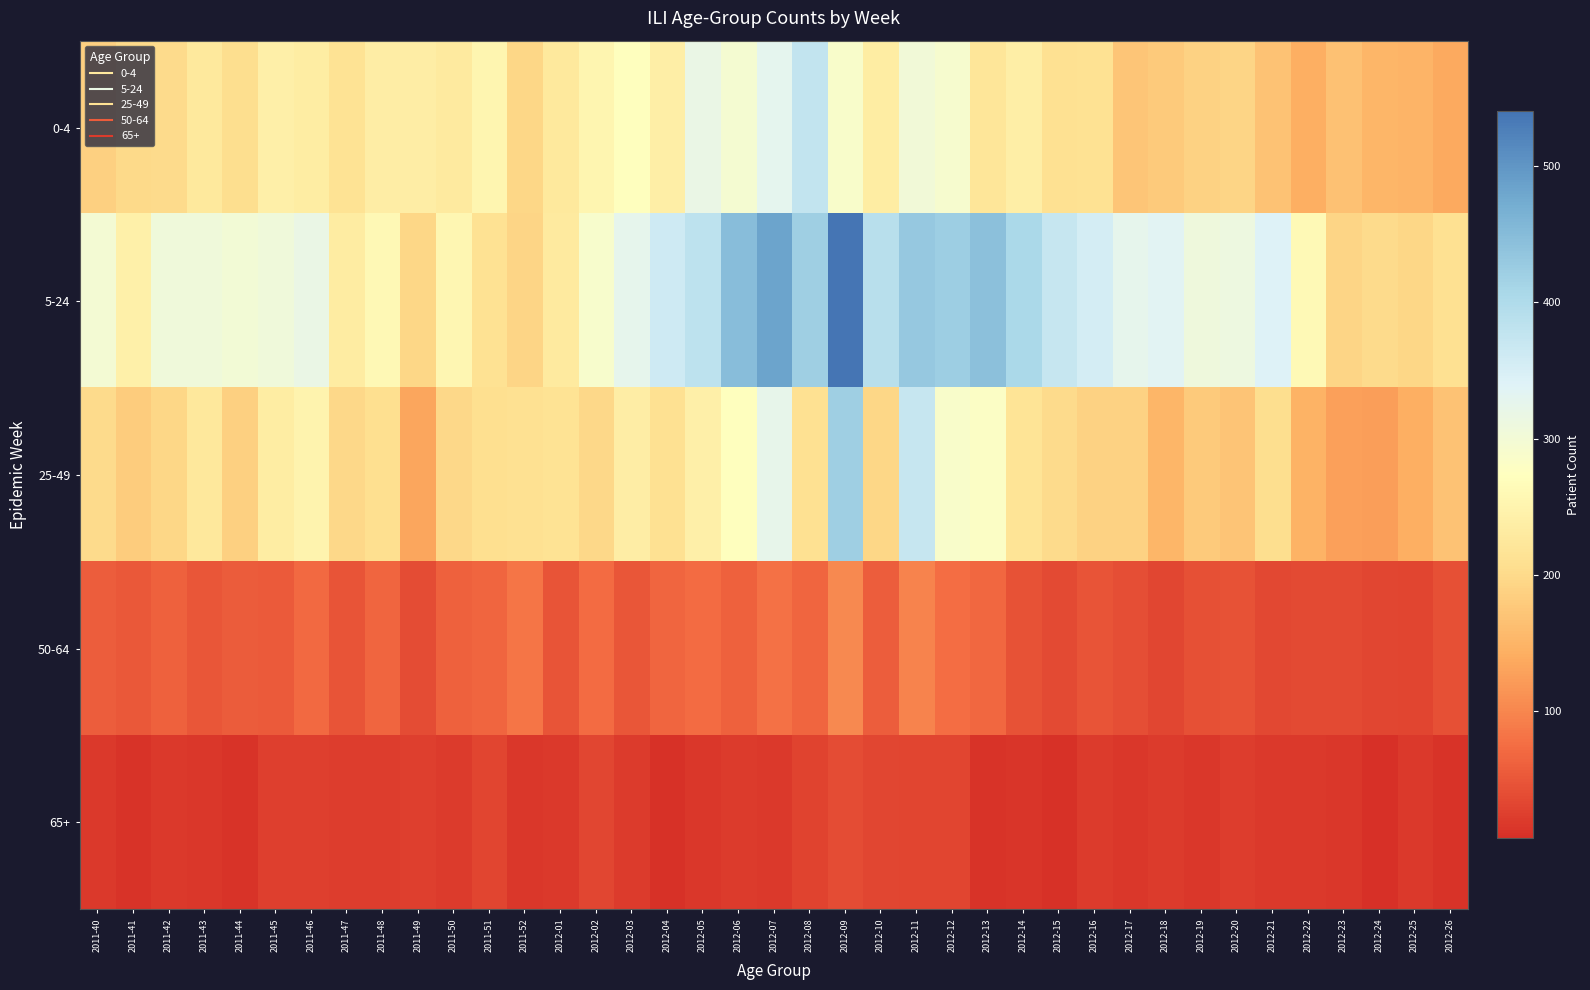

Reading right to left, what are all the values shown in this chart?

0-4: 2012-26=138	2012-25=150	2012-24=152	2012-23=167	2012-22=144	2012-21=168	2012-20=194	2012-19=190	2012-18=179	2012-17=172	2012-16=212	2012-15=210	2012-14=239	2012-13=220	2012-12=291	2012-11=302	2012-10=235	2012-09=287	2012-08=376	2012-07=328	2012-06=295	2012-05=318	2012-04=240	2012-03=272	2012-02=253	2012-01=227	2011-52=196	2011-51=253	2011-50=228	2011-49=238	2011-48=238	2011-47=215	2011-46=234	2011-45=241	2011-44=206	2011-43=227	2011-42=202	2011-41=200	2011-40=188
5-24: 2012-26=210	2012-25=196	2012-24=201	2012-23=194	2012-22=263	2012-21=341	2012-20=312	2012-19=308	2012-18=334	2012-17=327	2012-16=354	2012-15=373	2012-14=405	2012-13=444	2012-12=422	2012-11=430	2012-10=389	2012-09=540	2012-08=421	2012-07=483	2012-06=448	2012-05=383	2012-04=362	2012-03=327	2012-02=290	2012-01=229	2011-52=194	2011-51=213	2011-50=256	2011-49=196	2011-48=259	2011-47=232	2011-46=318	2011-45=305	2011-44=300	2011-43=306	2011-42=305	2011-41=243	2011-40=297
25-49: 2012-26=169	2012-25=143	2012-24=125	2012-23=127	2012-22=148	2012-21=206	2012-20=170	2012-19=178	2012-18=152	2012-17=189	2012-16=189	2012-15=201	2012-14=217	2012-13=281	2012-12=288	2012-11=373	2012-10=195	2012-09=420	2012-08=210	2012-07=325	2012-06=273	2012-05=241	2012-04=210	2012-03=238	2012-02=198	2012-01=214	2011-52=209	2011-51=207	2011-50=198	2011-49=134	2011-48=207	2011-47=197	2011-46=250	2011-45=234	2011-44=187	2011-43=225	2011-42=196	2011-41=181	2011-40=202
50-64: 2012-26=43	2012-25=30	2012-24=33	2012-23=37	2012-22=38	2012-21=35	2012-20=45	2012-19=44	2012-18=33	2012-17=41	2012-16=47	2012-15=37	2012-14=46	2012-13=68	2012-12=75	2012-11=98	2012-10=58	2012-09=104	2012-08=67	2012-07=79	2012-06=63	2012-05=72	2012-04=67	2012-03=49	2012-02=72	2012-01=48	2011-52=83	2011-51=66	2011-50=62	2011-49=39	2011-48=66	2011-47=48	2011-46=71	2011-45=53	2011-44=56	2011-43=50	2011-42=62	2011-41=52	2011-40=58
65+: 2012-26=12	2012-25=18	2012-24=7	2012-23=17	2012-22=18	2012-21=19	2012-20=22	2012-19=17	2012-18=21	2012-17=17	2012-16=20	2012-15=11	2012-14=14	2012-13=13	2012-12=30	2012-11=30	2012-10=32	2012-09=39	2012-08=29	2012-07=18	2012-06=20	2012-05=17	2012-04=11	2012-03=21	2012-02=33	2012-01=18	2011-52=16	2011-51=30	2011-50=20	2011-49=25	2011-48=22	2011-47=23	2011-46=24	2011-45=24	2011-44=13	2011-43=17	2011-42=19	2011-41=12	2011-40=18